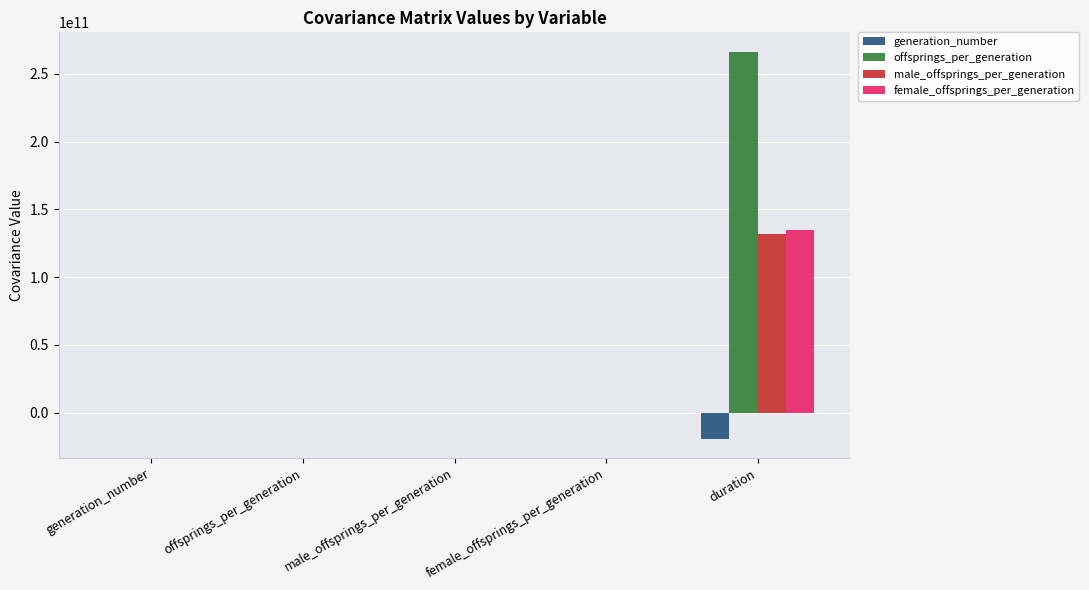

What value does the male_offsprings_per_generation series have at female_offsprings_per_generation?

121.5